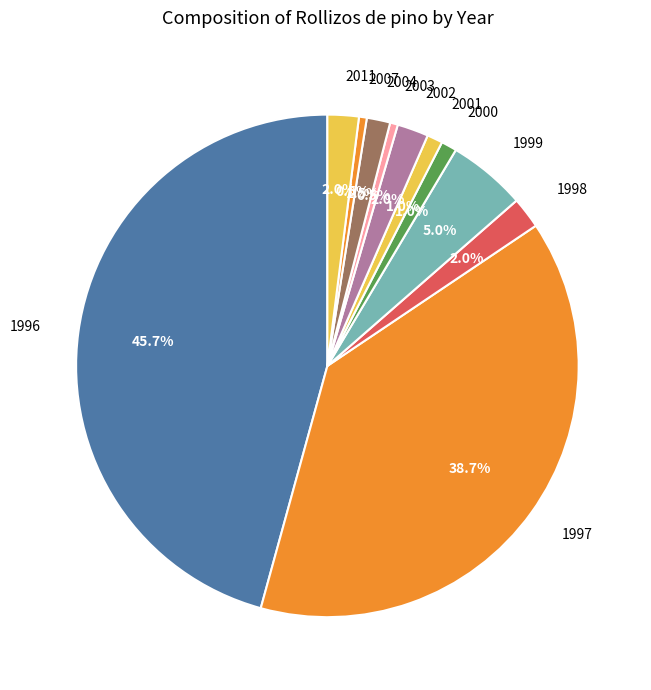

Does 2004 represent more than half of the total?

No